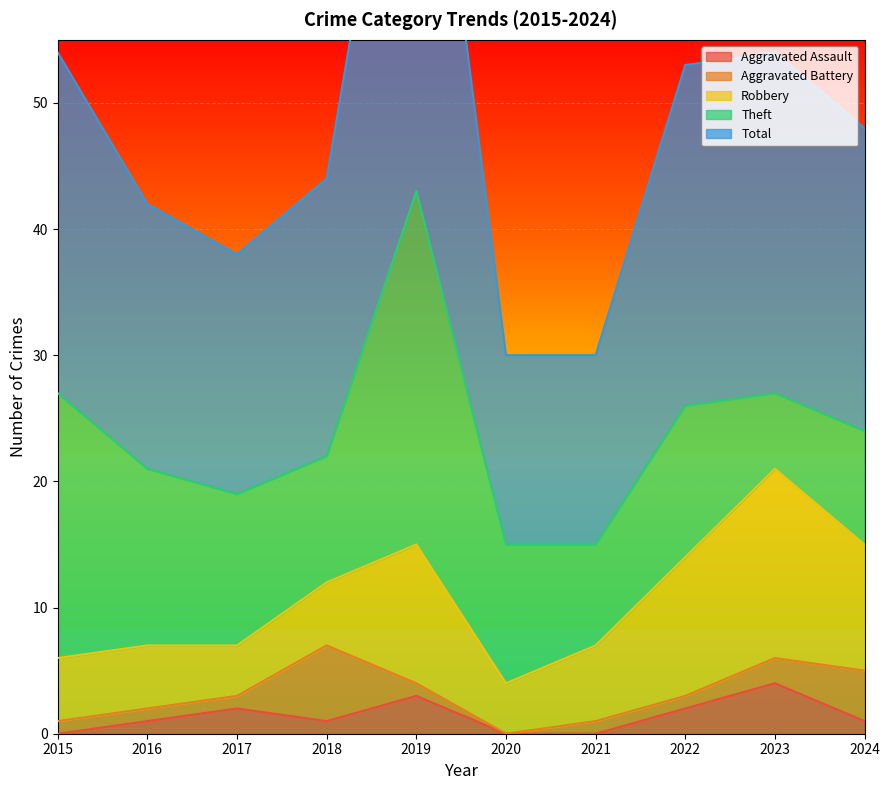

Where is the first local minimum for Aggravated Battery?

2020